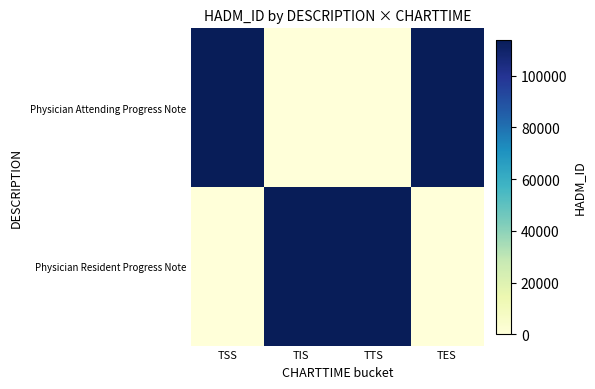

Which series has the widest spread of values?

Physician Attending Progress Note